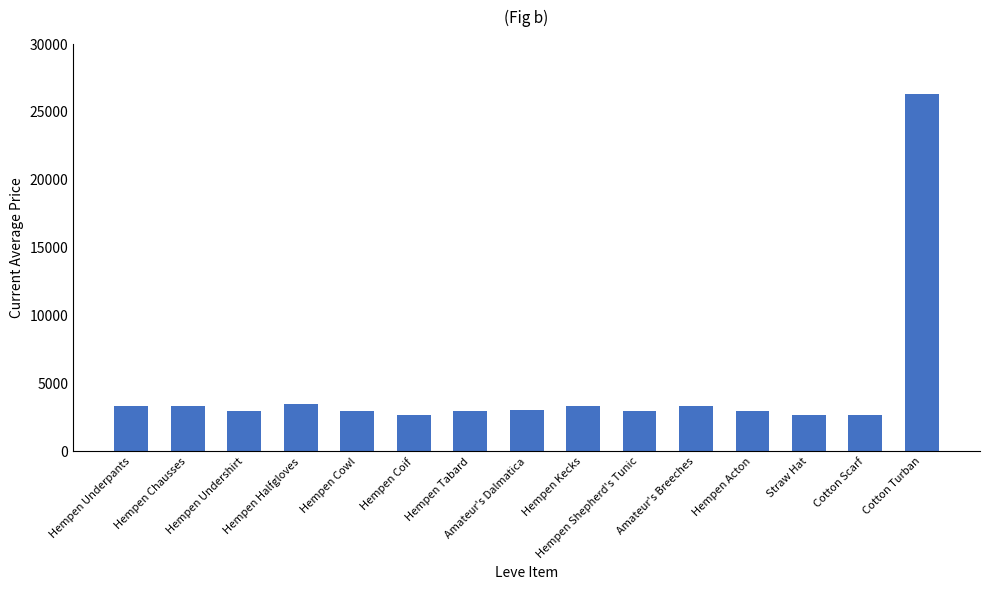

The chart shows a value of 3001 at Hempen Shepherd's Tunic. True or false?

True